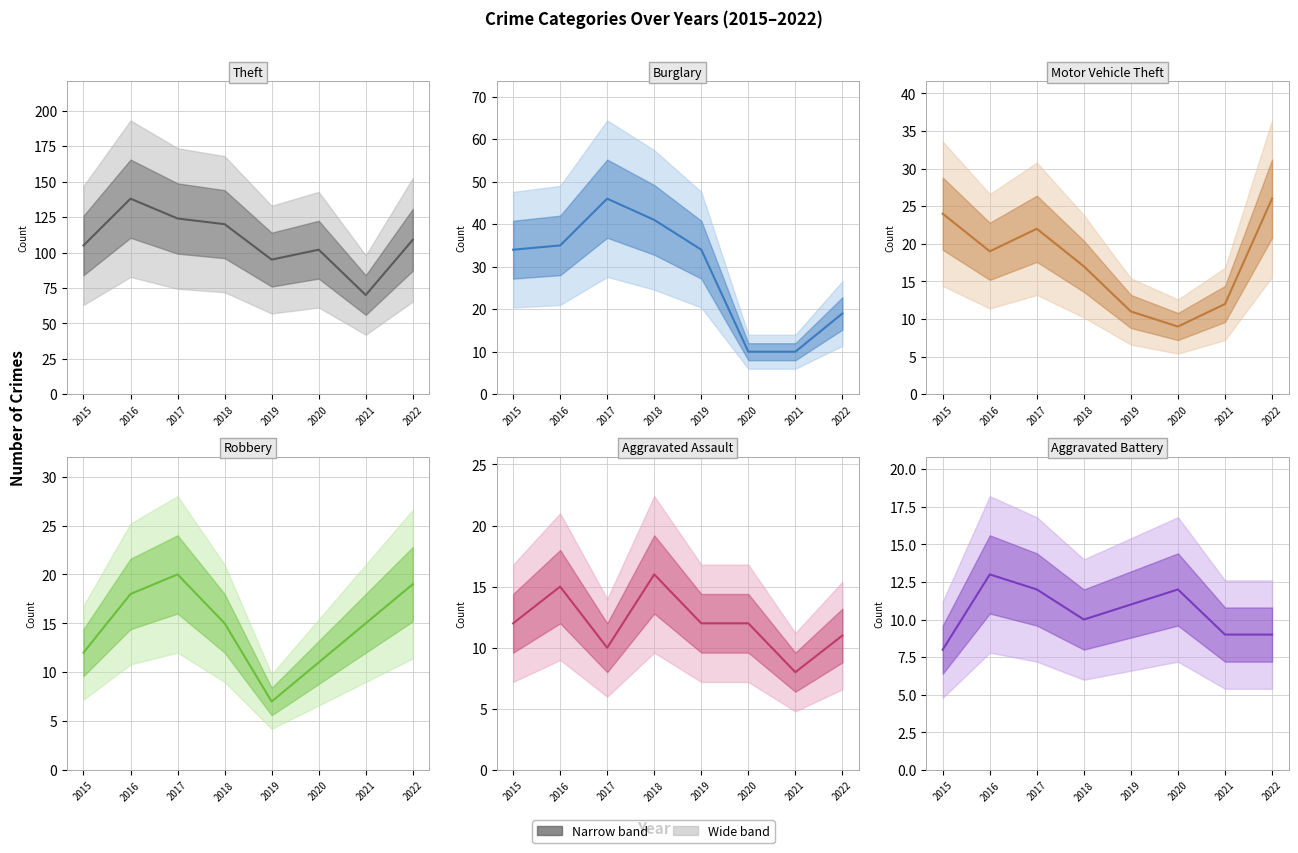

The value of Theft at 2022 is 109. True or false?

True